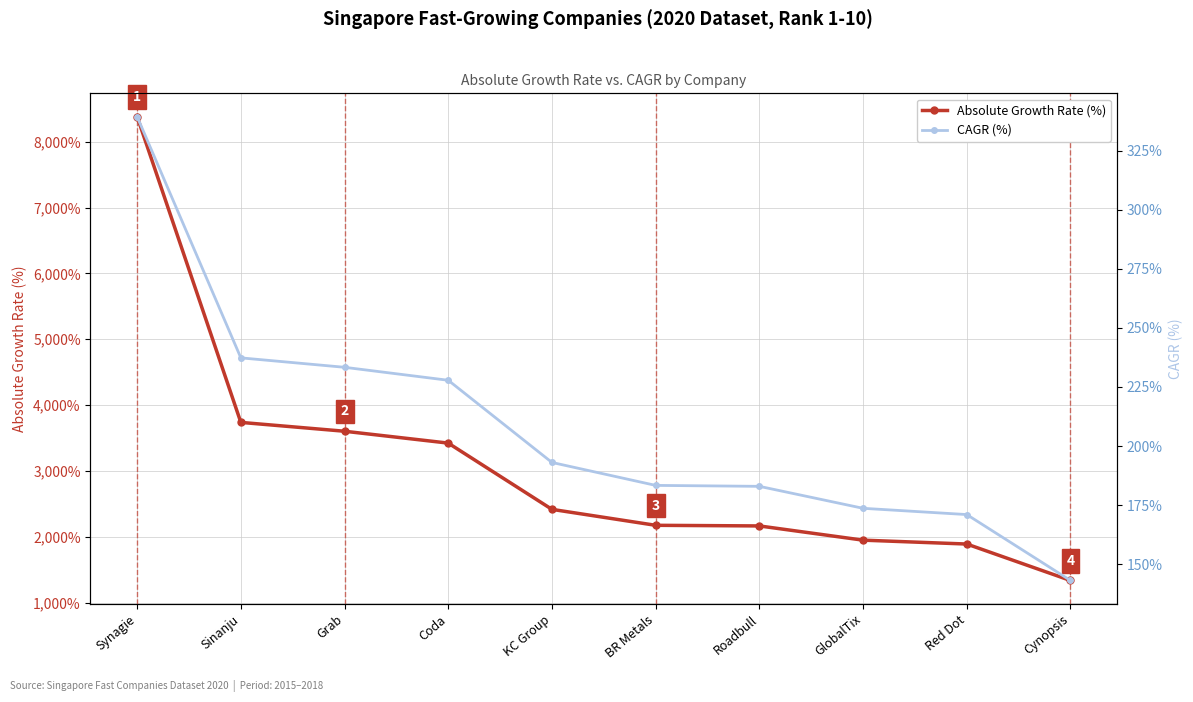

The Absolute Growth Rate (%) series shows 2764.6 at GlobalTix. True or false?

False